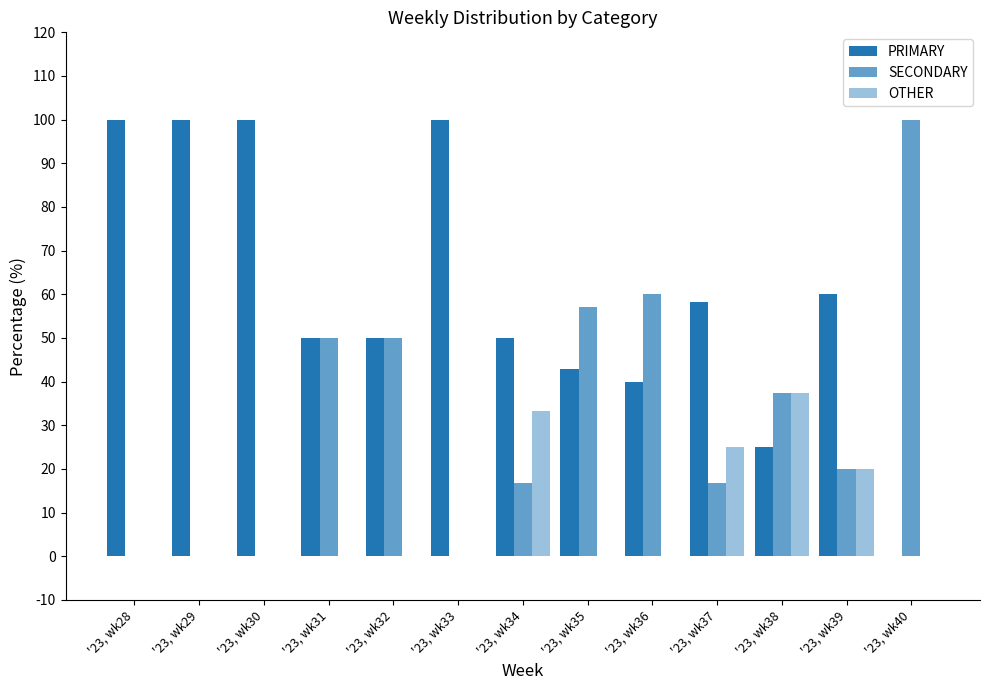

Read the PRIMARY value at '23, wk30.

100.0